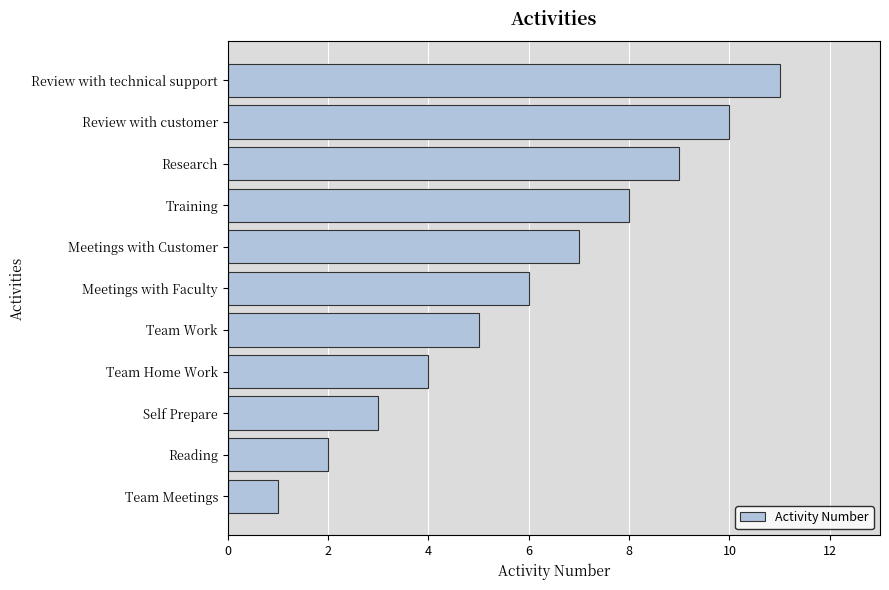

What is the maximum value shown in the chart?

11